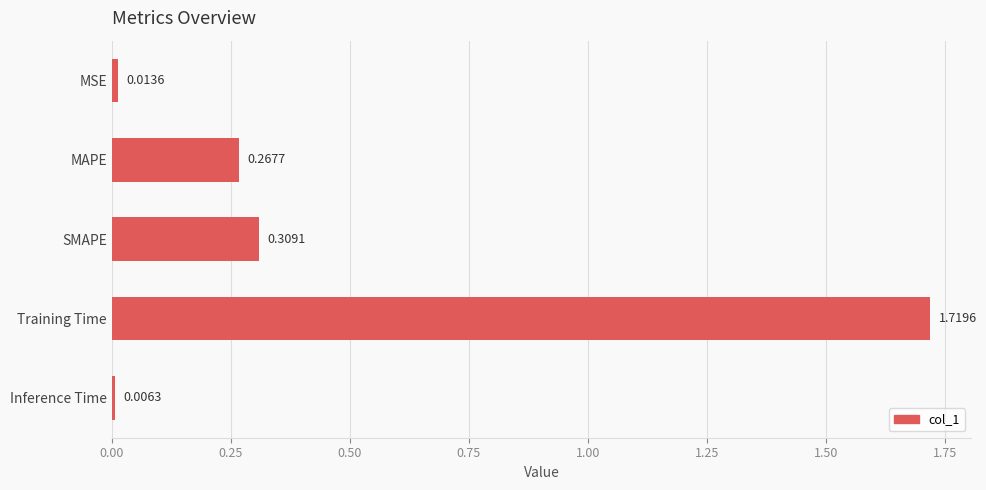

What is the change in value from MAPE to Inference Time?

-0.3